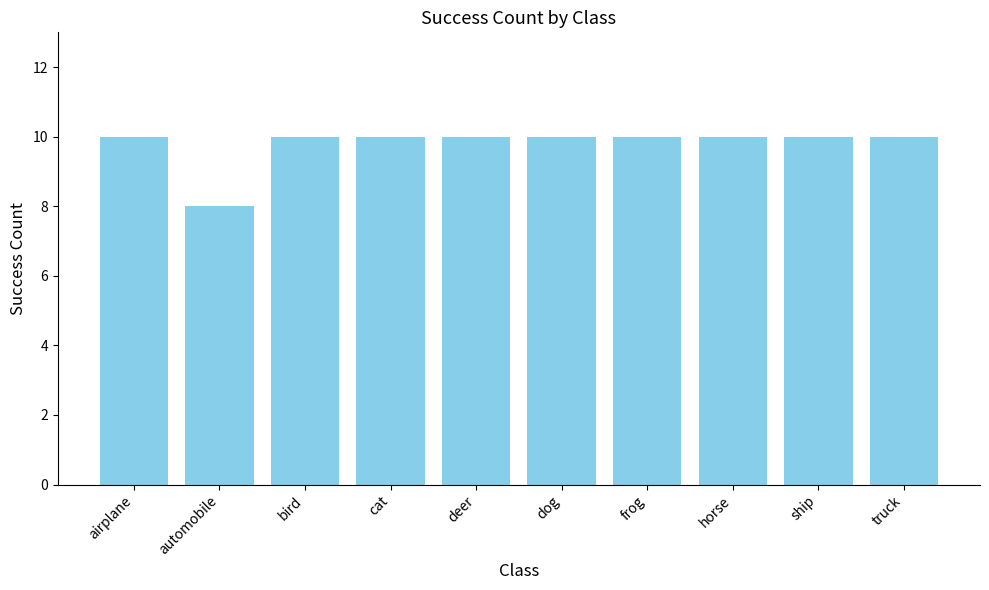

What is the label of the 6th bar from the right?

deer